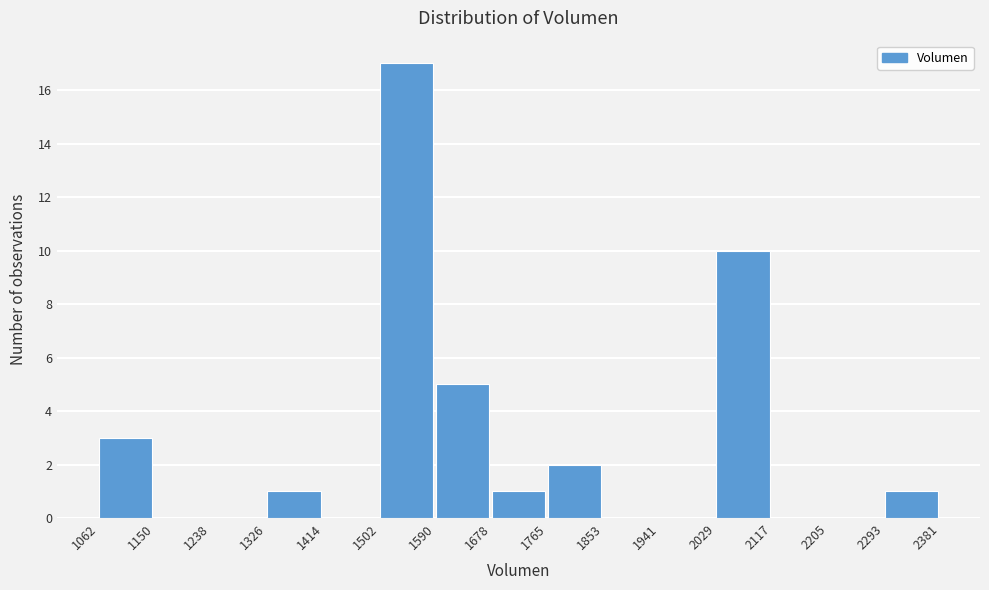

Reading left to right, transcribe this chart: for each bar, give the range it covers on the x-axis and its height. The values are not printed on the chart, so give them approximately, as read against the axis.

1062 to 1150: 3
1150 to 1238: 0
1238 to 1326: 0
1326 to 1414: 1
1414 to 1502: 0
1502 to 1590: 17
1590 to 1678: 5
1678 to 1765: 1
1765 to 1853: 2
1853 to 1941: 0
1941 to 2029: 0
2029 to 2117: 10
2117 to 2205: 0
2205 to 2293: 0
2293 to 2381: 1